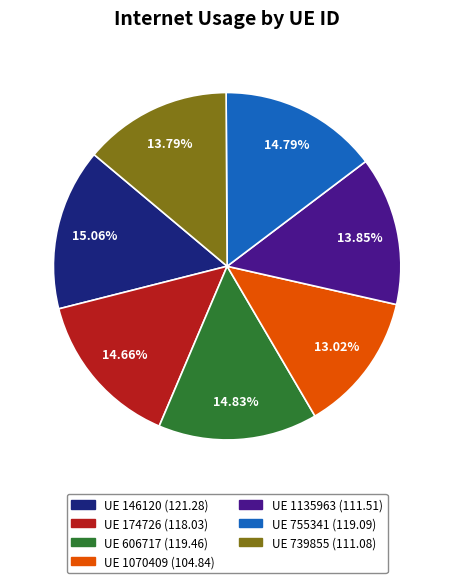

Is there a majority slice in this chart?

No